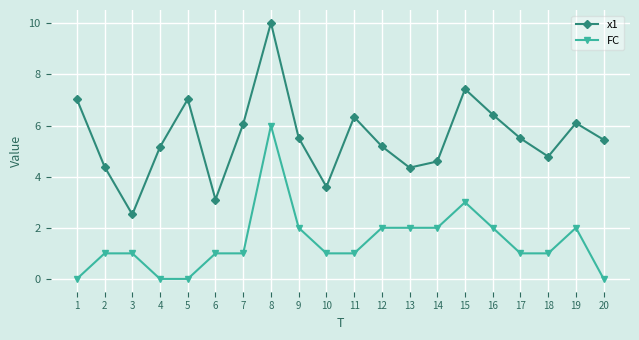

At which category is the sum across all series the highest?

8